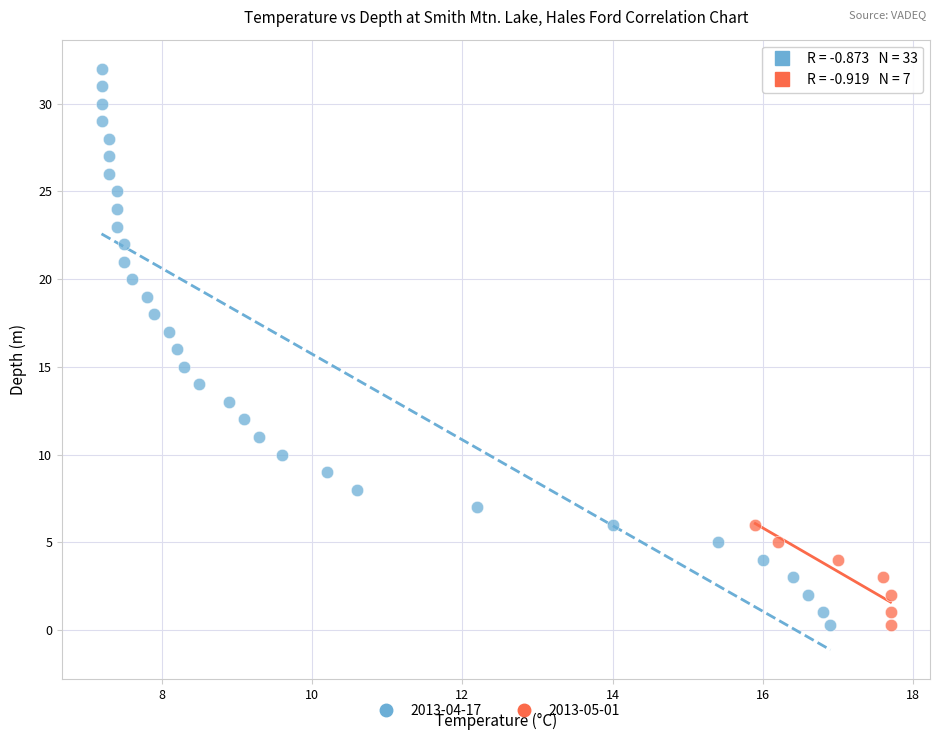

Which series reaches the maximum Y coordinate?

2013-04-17